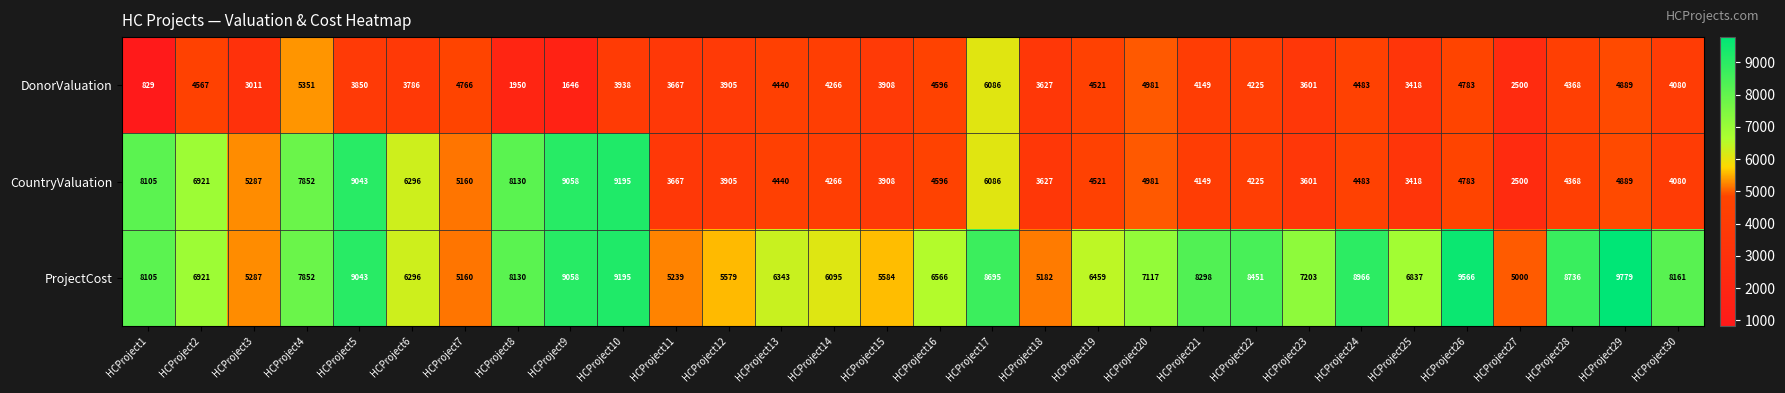

Is the value of DonorValuation at HCProject11 greater than the value of ProjectCost at HCProject21?

No